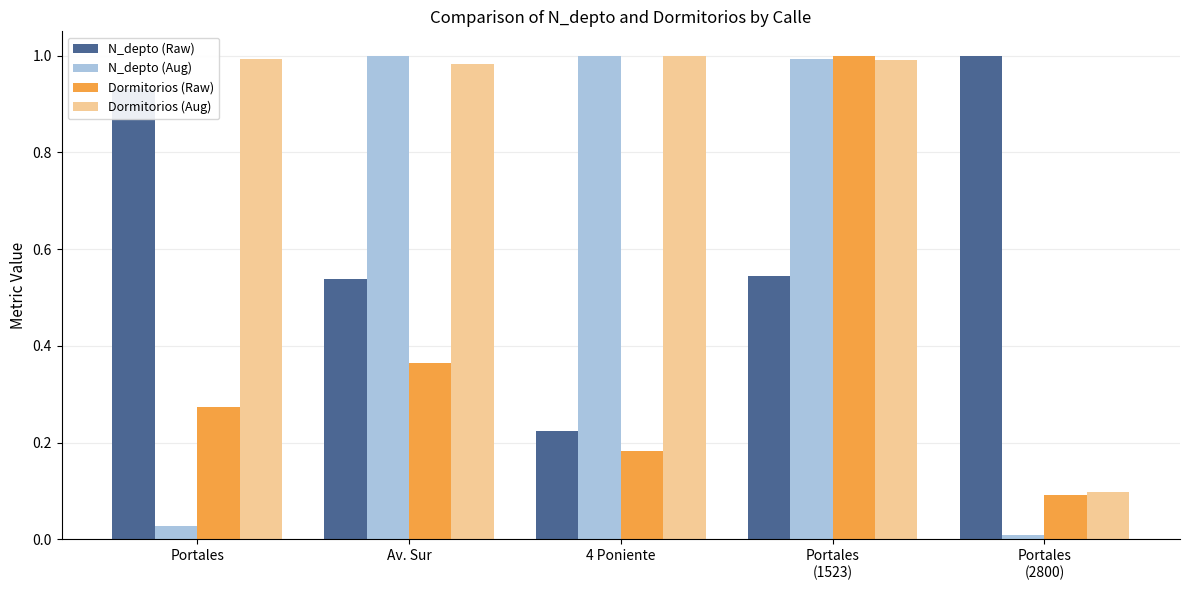

Which series has the largest total across all categories?

Dormitorios (Aug)